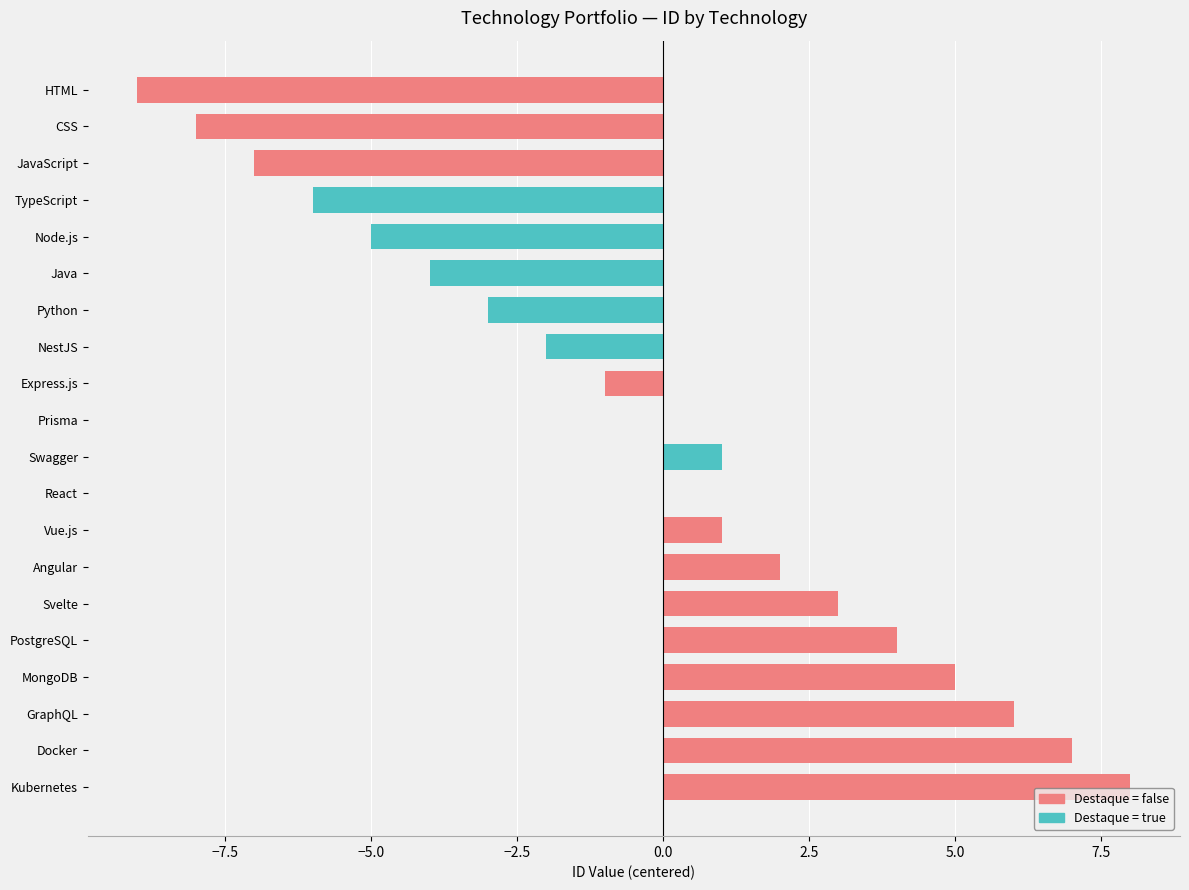

What is the sum of the values at GraphQL and React?

6